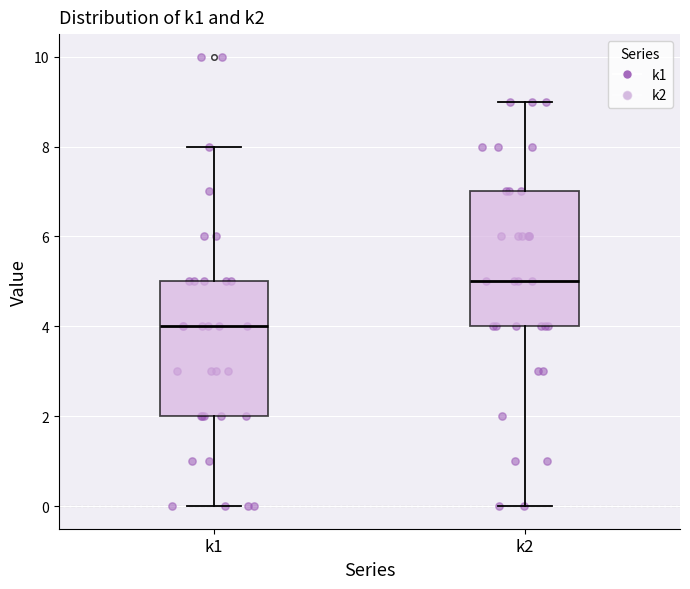

Where is the upper edge of the box for k2 on the y-axis? The values are not printed on the chart, so give them approximately, as read against the axis.

7